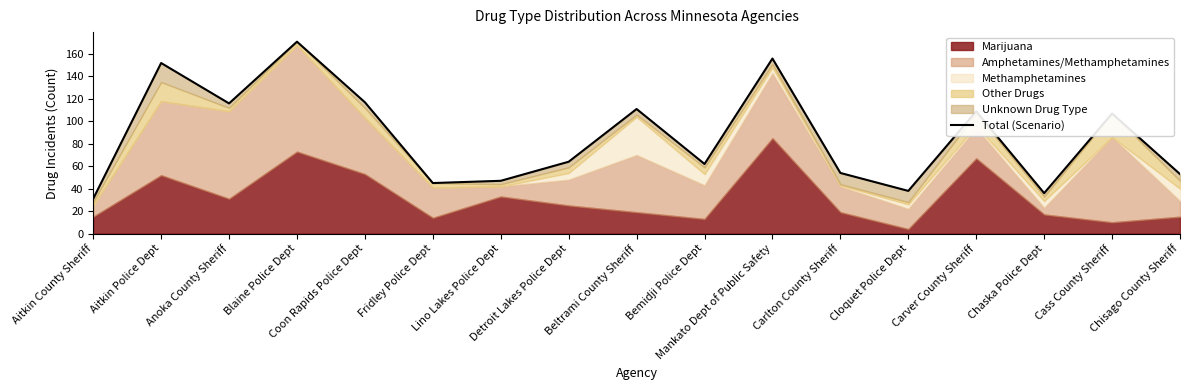

Rank the categories by value from lowest to highest.

Aitkin County Sheriff, Chaska Police Dept, Cloquet Police Dept, Fridley Police Dept, Lino Lakes Police Dept, Chisago County Sheriff, Carlton County Sheriff, Bemidji Police Dept, Detroit Lakes Police Dept, Cass County Sheriff, Carver County Sheriff, Beltrami County Sheriff, Anoka County Sheriff, Coon Rapids Police Dept, Aitkin Police Dept, Mankato Dept of Public Safety, Blaine Police Dept